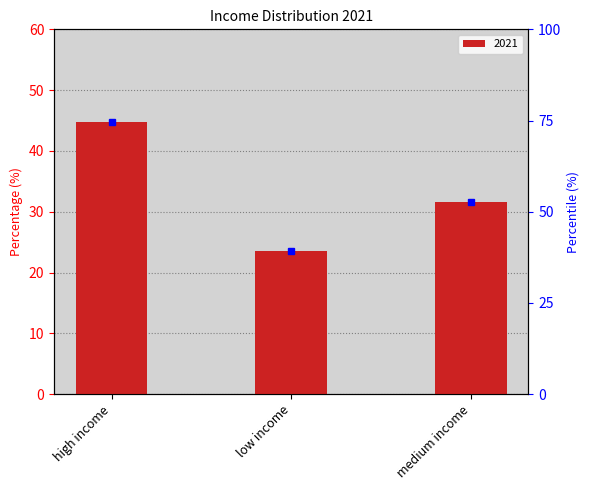

Rank the categories by value from highest to lowest.

high income, medium income, low income